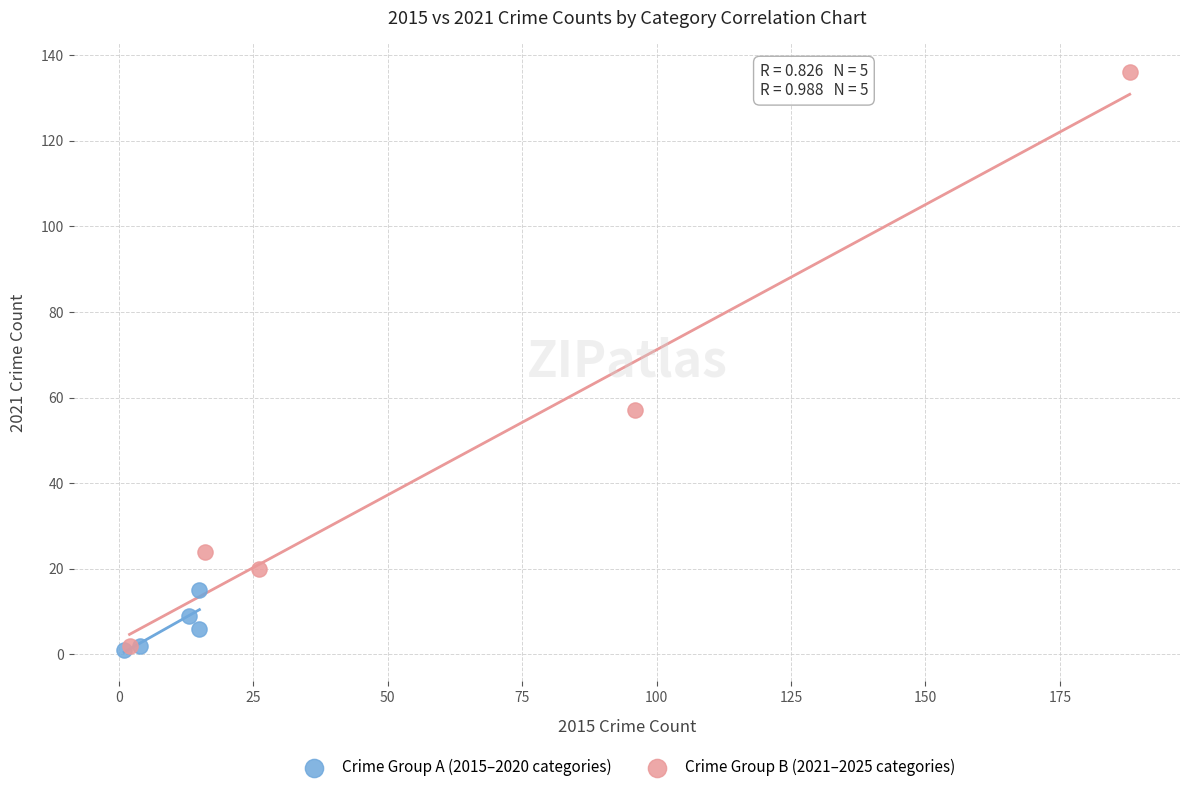

Which series has the widest spread of Y values?

Crime Group B (2021–2025 categories)